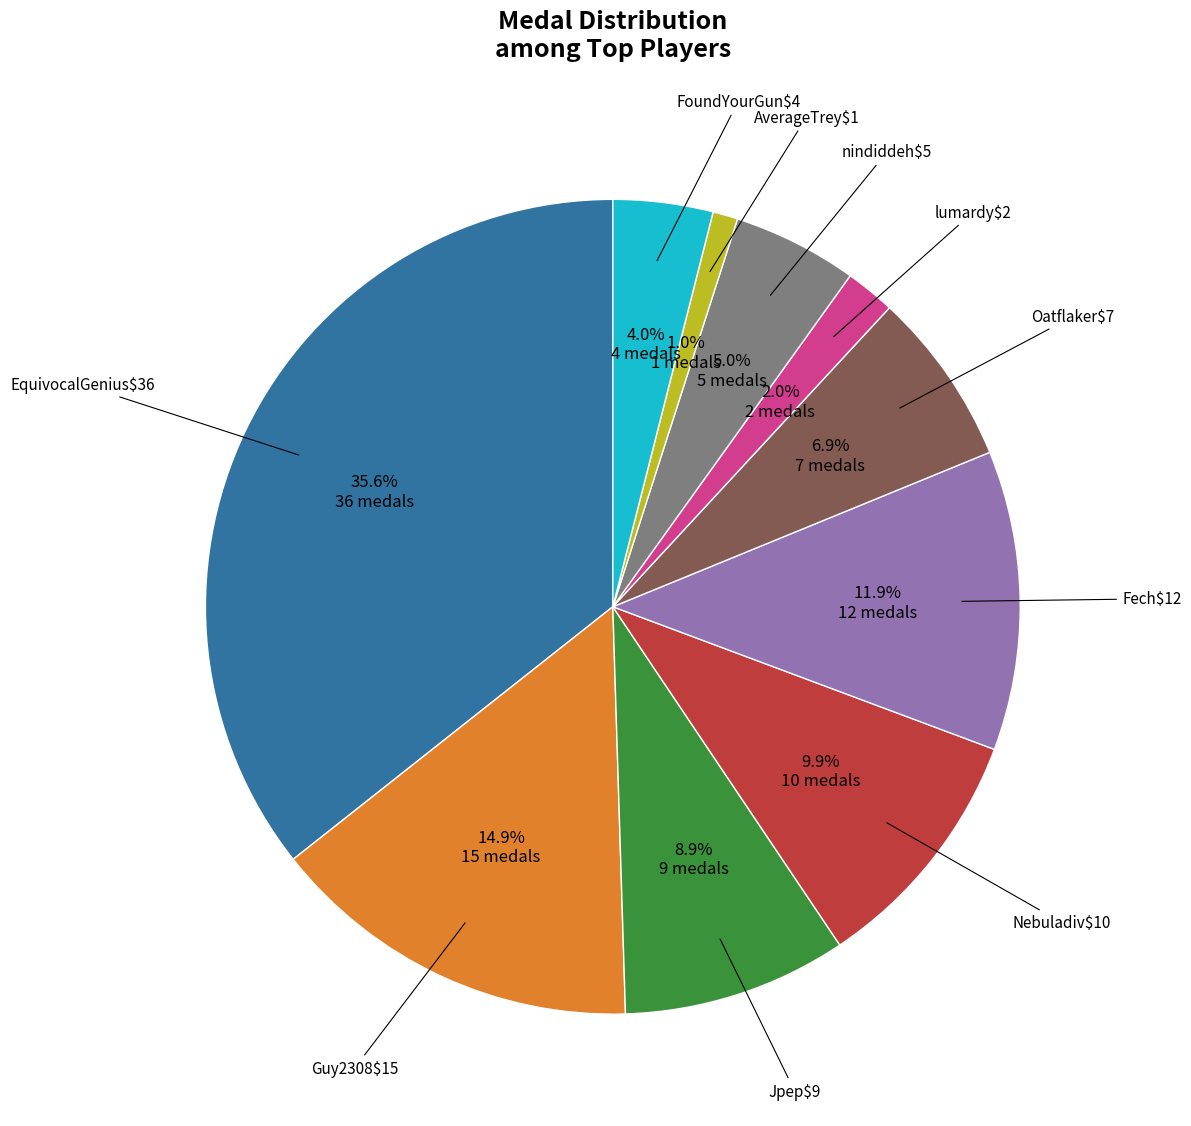

How many segments does this pie chart have?

10